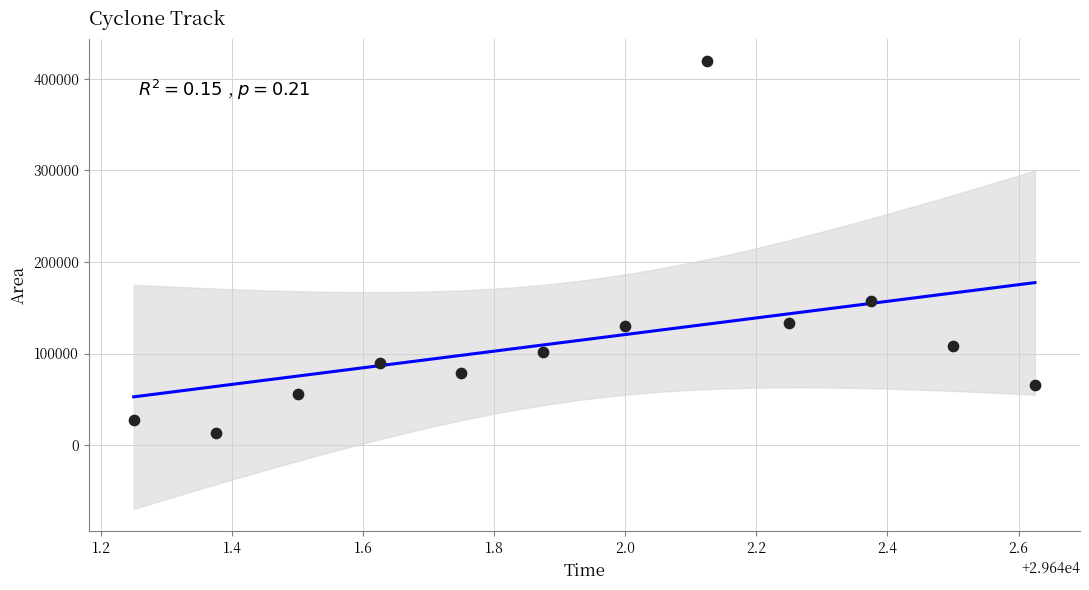

What is the range of Y values (max minus min)?

405000